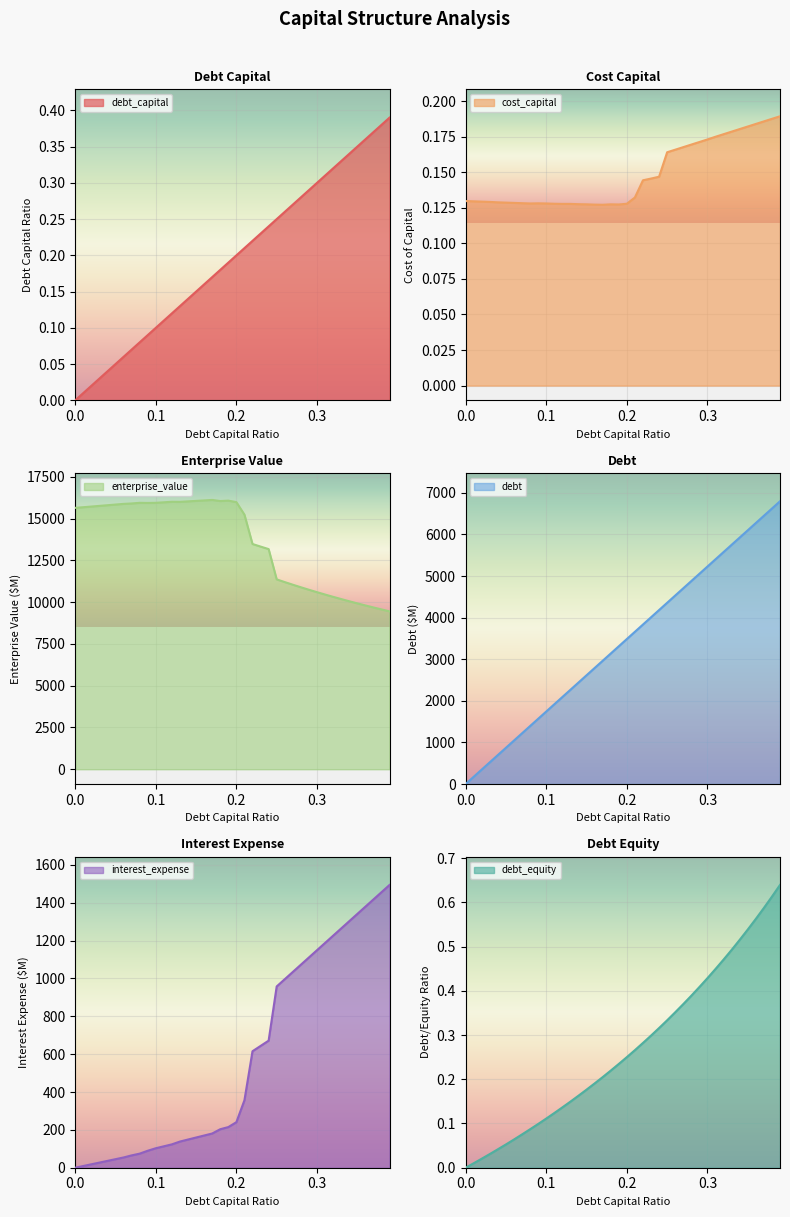

What is the difference between the maximum and second lowest values in the debt_capital series?

0.4